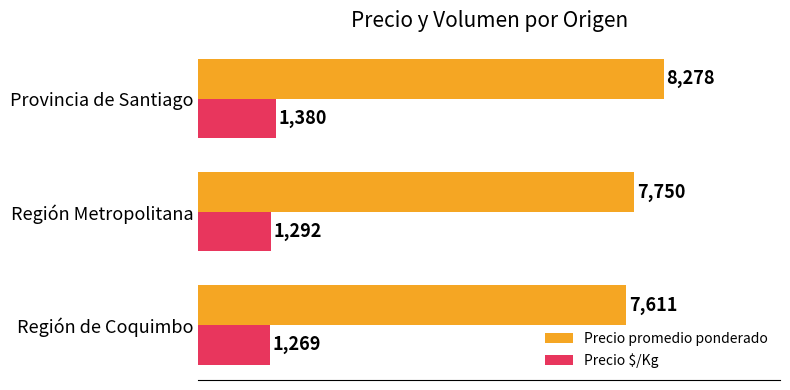

How many distinct data groups are displayed?

2